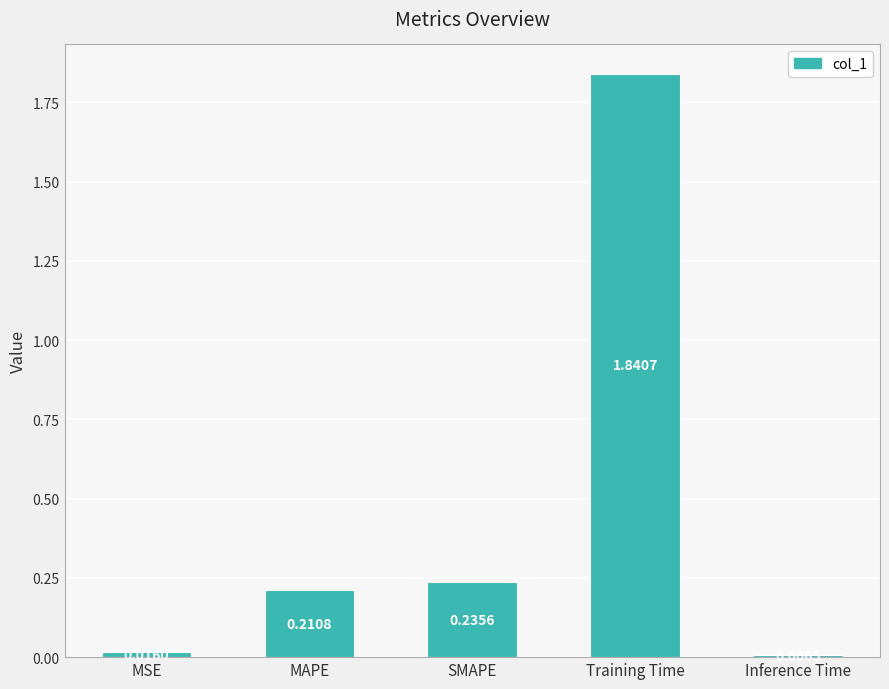

What is the change in value from SMAPE to Training Time?

+1.6